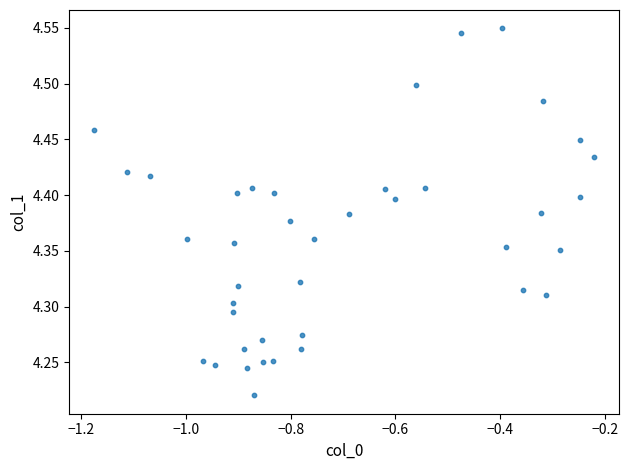

What is the range of Y values (max minus min)?

0.3